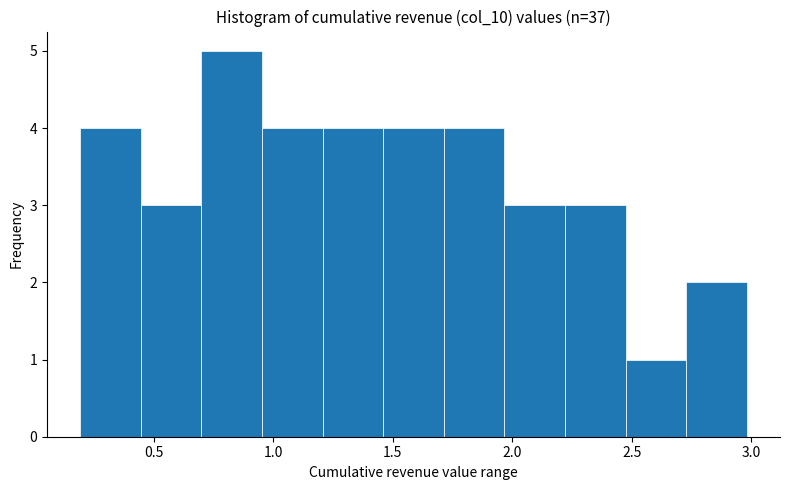

Reading left to right, transcribe this chart: for each bar, give the range it covers on the x-axis and its height. Neither the bar edges nor the heights are printed on the chart, so give them approximately, as read against the axes.

0.20 to 0.45: 4
0.45 to 0.70: 3
0.70 to 0.95: 5
0.95 to 1.20: 4
1.20 to 1.45: 4
1.45 to 1.70: 4
1.70 to 1.95: 4
1.95 to 2.20: 3
2.20 to 2.45: 3
2.45 to 2.75: 1
2.75 to 3.00: 2